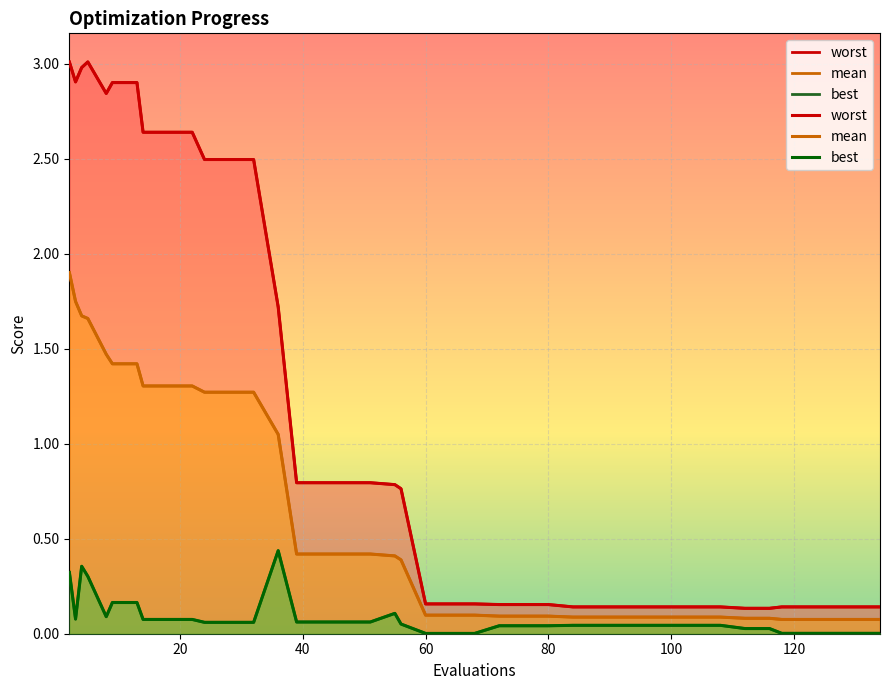

What is the difference between the maximum and minimum values in the mean series?

1.8